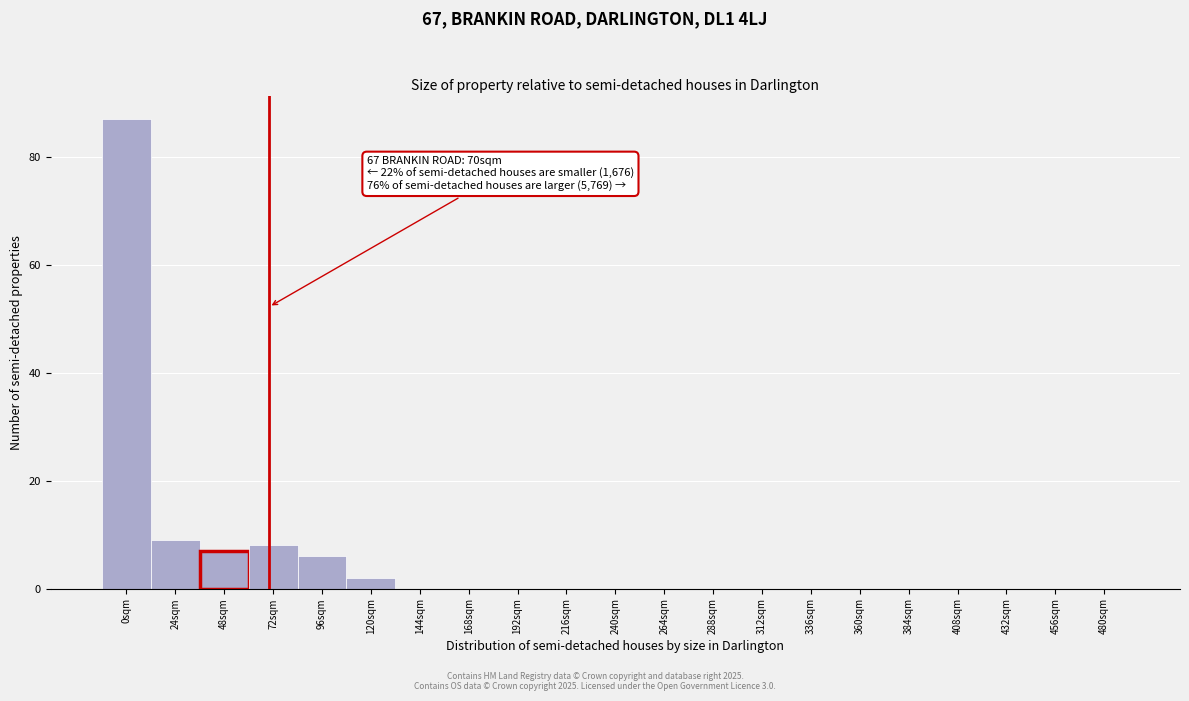

Reading left to right, extract all data points from this chart.

0sqm=87	24sqm=9	48sqm=7	72sqm=8	96sqm=6	120sqm=2	144sqm=0	168sqm=0	192sqm=0	216sqm=0	240sqm=0	264sqm=0	288sqm=0	312sqm=0	336sqm=0	360sqm=0	384sqm=0	408sqm=0	432sqm=0	456sqm=0	480sqm=0